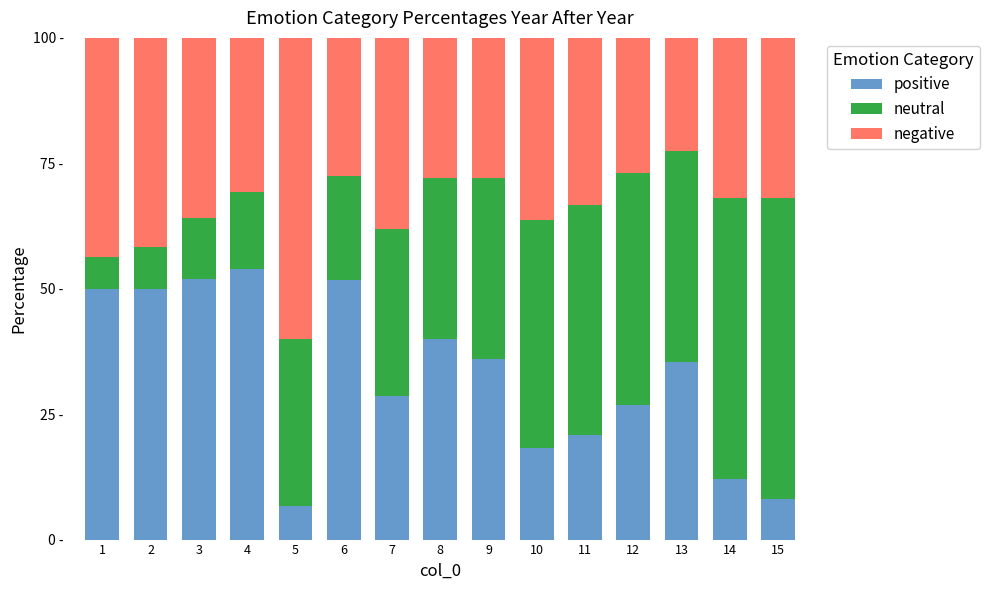

What are all the series names shown in the legend?

positive, neutral, negative